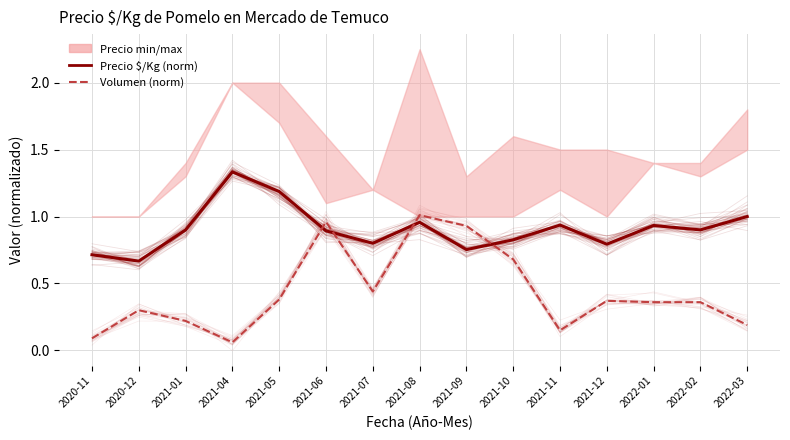

Does the chart display data point markers on the line(s)?

No